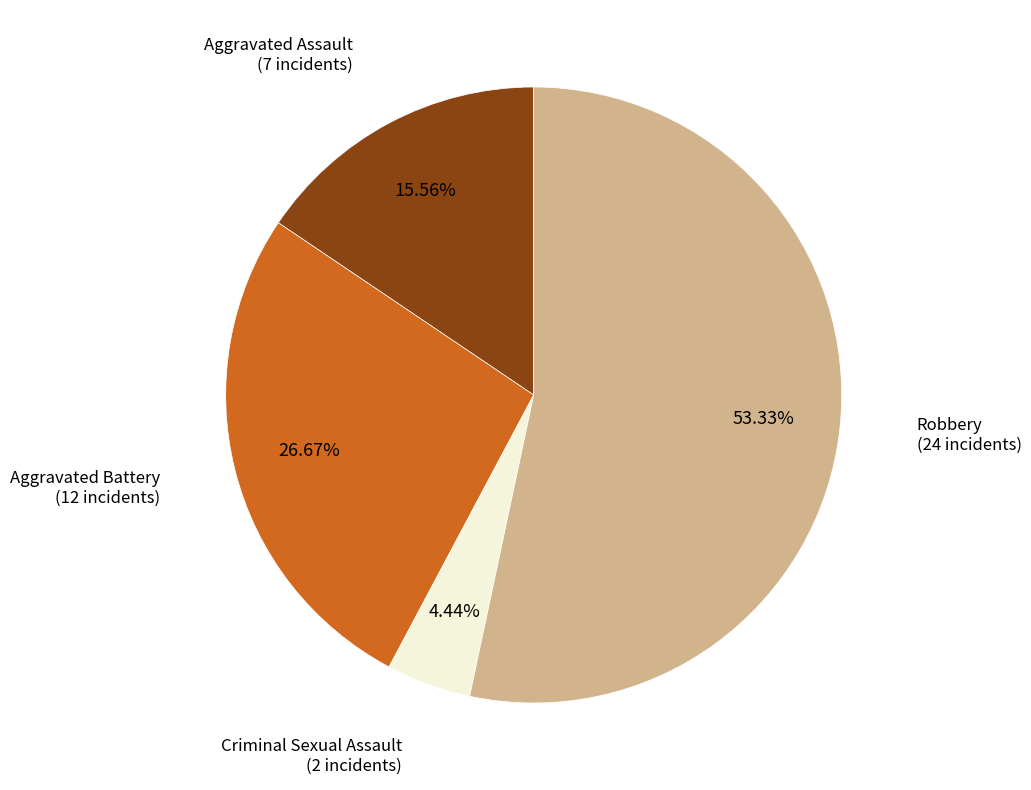

How many slices are in this pie chart?

4